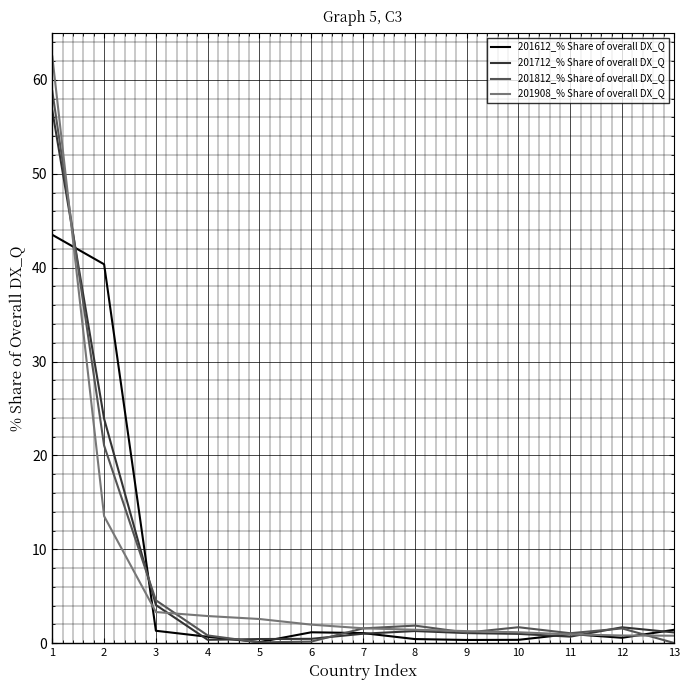

True or false: 201812_% Share of overall DX_Q has more than 0 points higher than both neighbors.

True